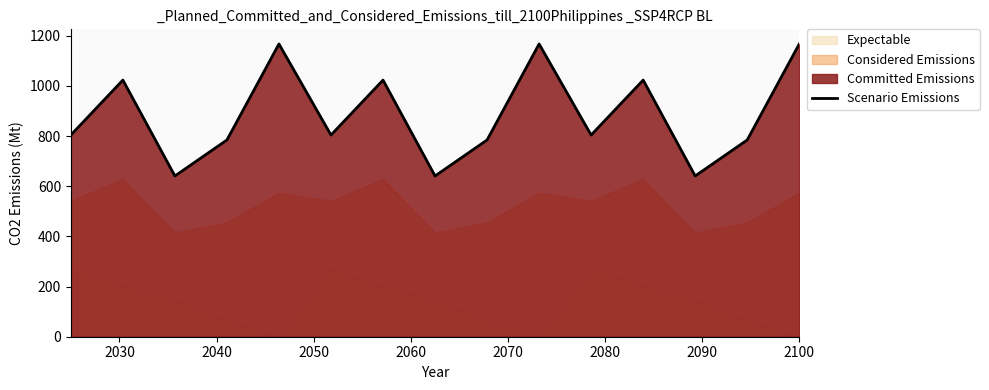

What is the difference between the maximum and minimum values?

526.2